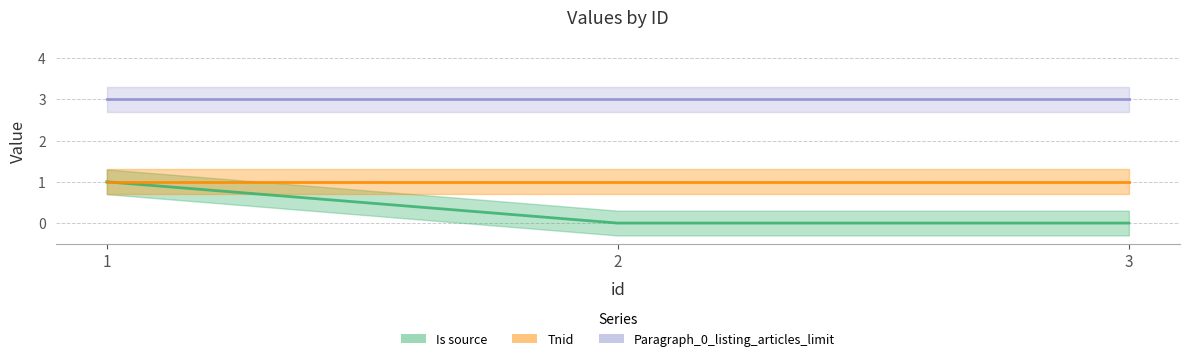

Reading left to right, extract all data points from this chart.

Is source: 1	0	0
Tnid: 1	1	1
Paragraph_0_listing_articles_limit: 3	3	3